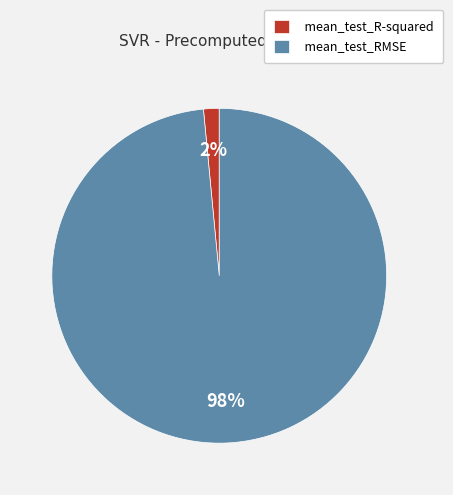

The mean_test_RMSE slice represents 98% of the pie. True or false?

True